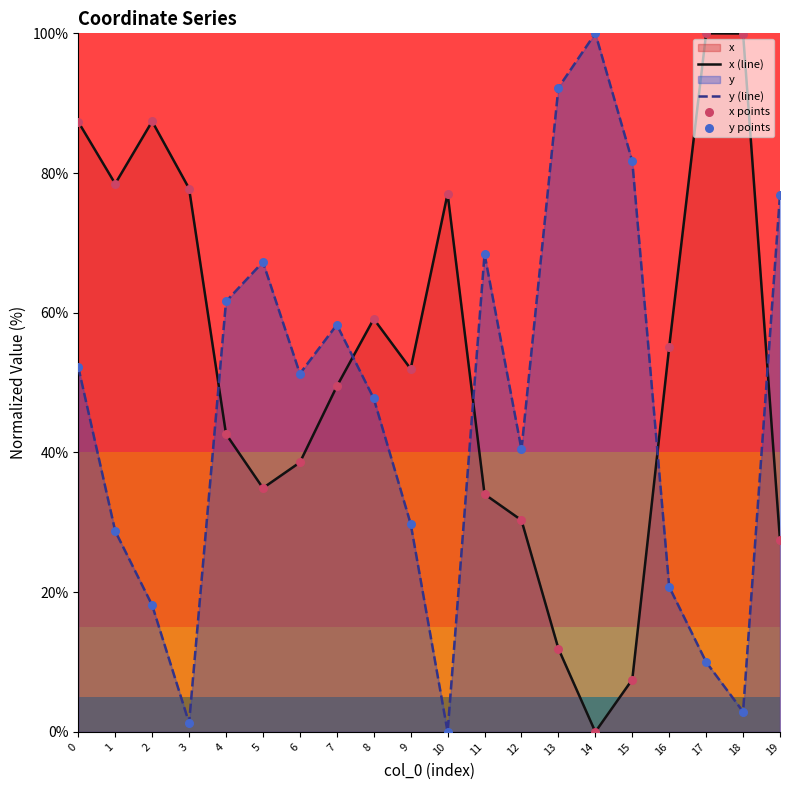

Which series contains the lowest Y value?

x (line)